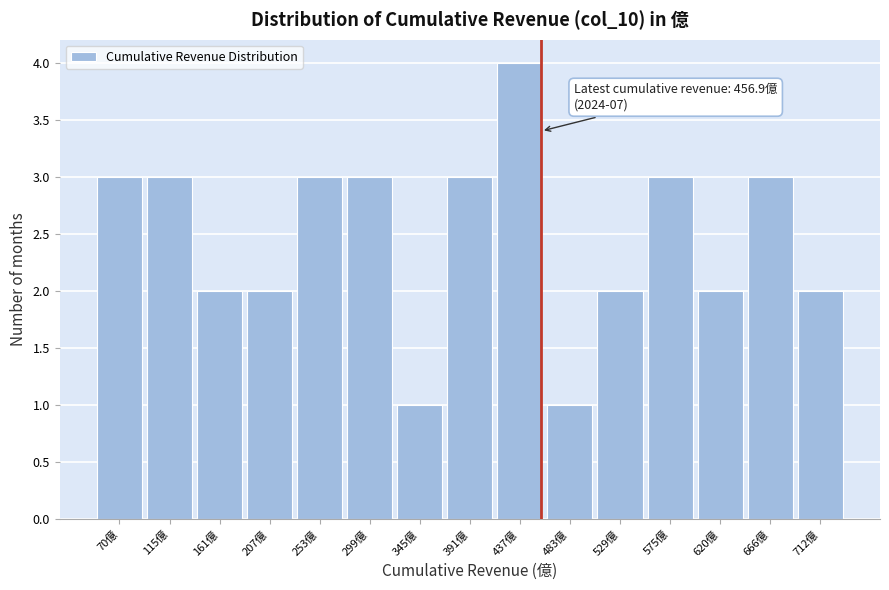

Over which range of the x-axis is the bar tallest?

415 to 460